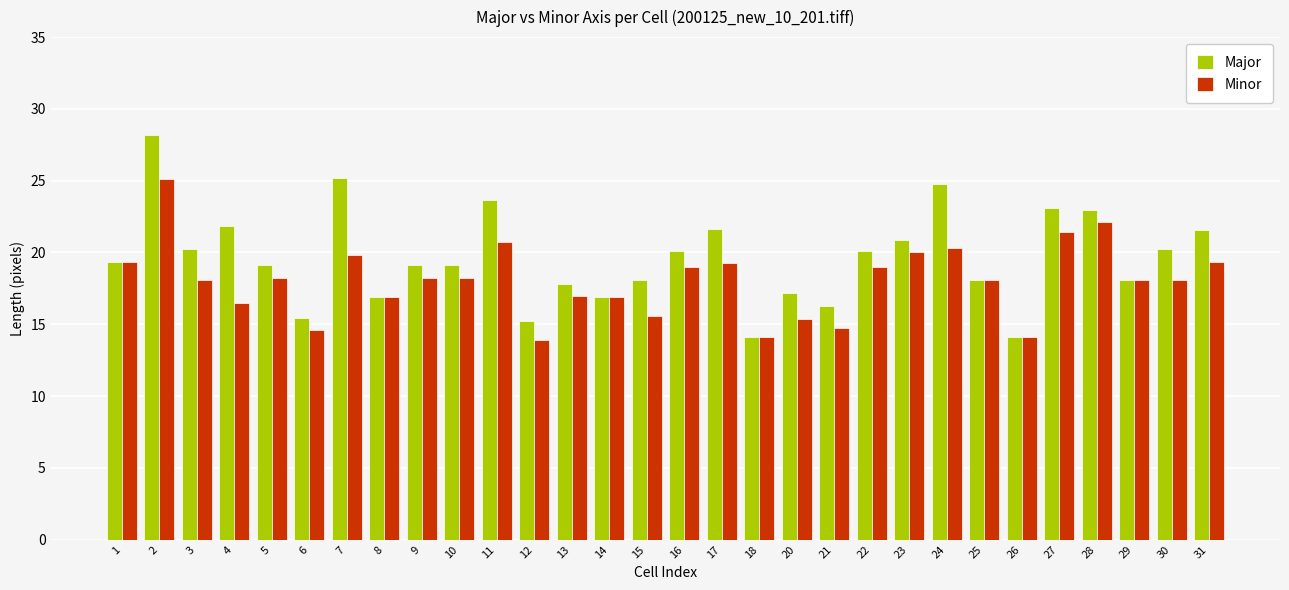

Read the Major value at 25.

18.1